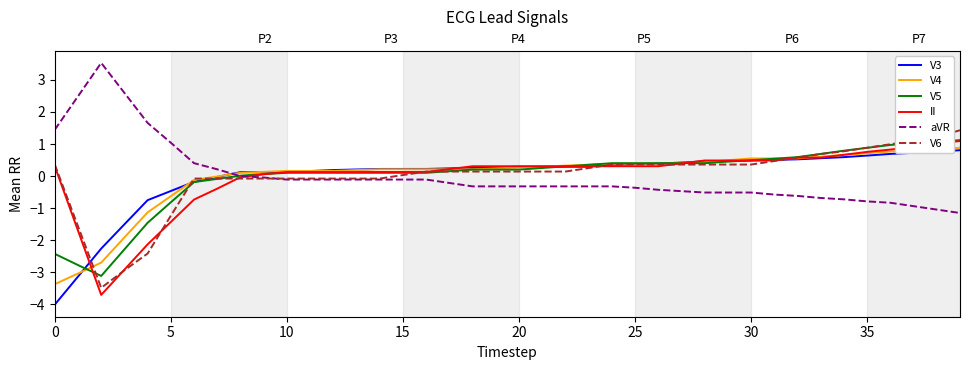

What is the total value across all series at 26?

1.4